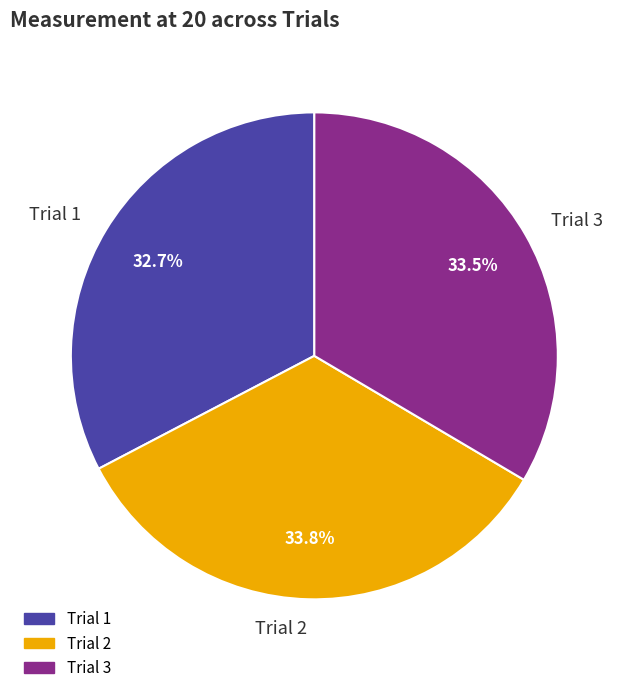

To the nearest percent, what percentage of the pie is Trial 2?

34%